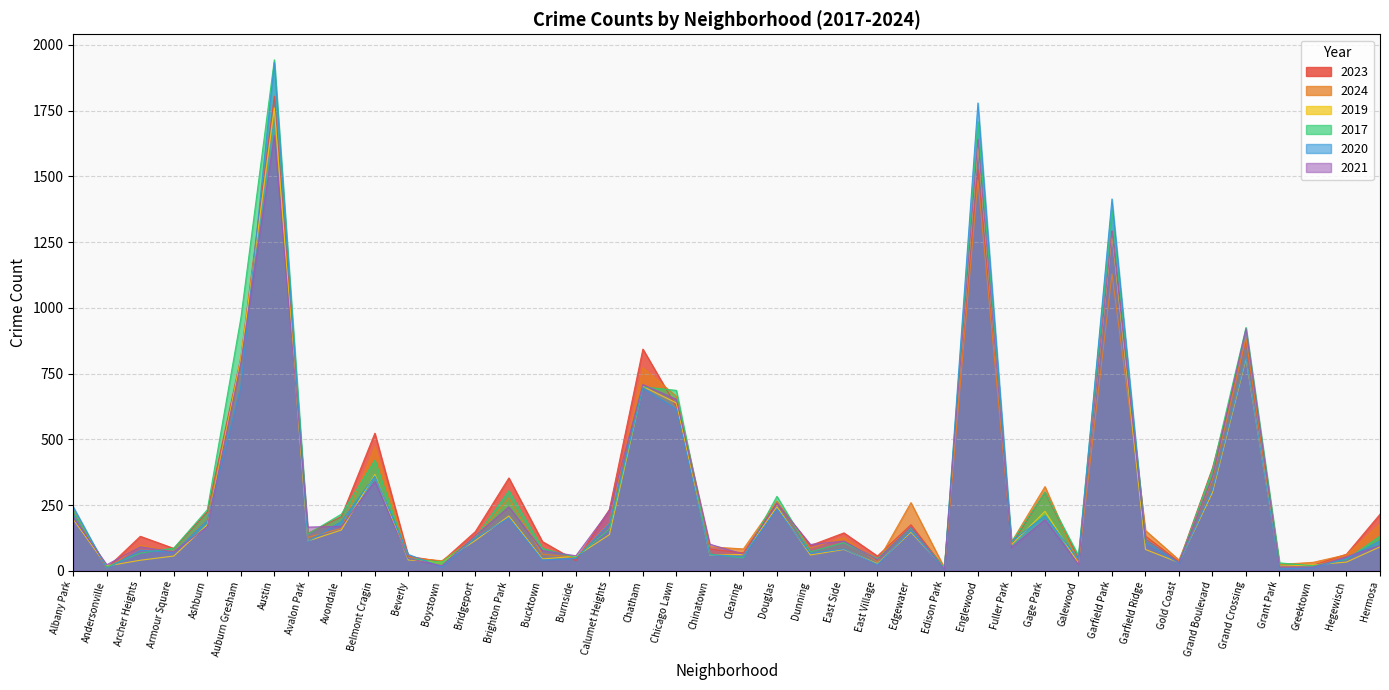

What is the difference between the 2021 values at Auburn Gresham and Dunning?

690